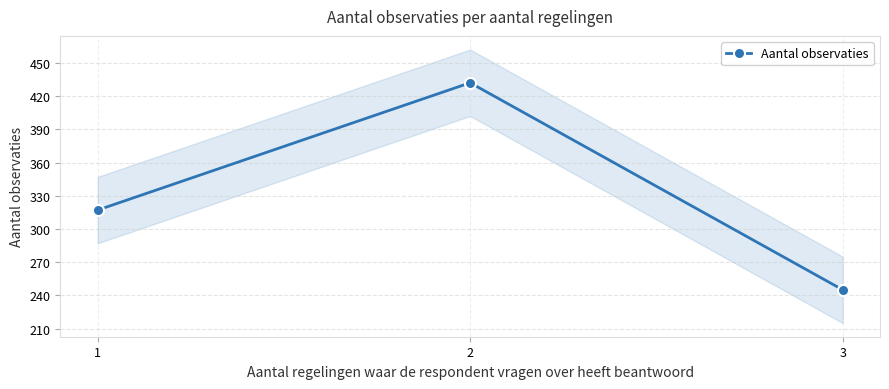

How many distinct data groups are displayed?

1